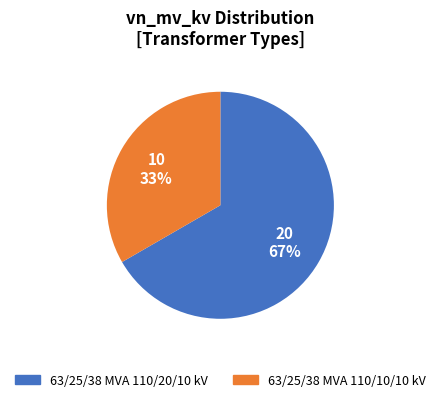

To the nearest percent, what is the combined percentage of 63/25/38 MVA 110/10/10 kV and 63/25/38 MVA 110/20/10 kV?

100%